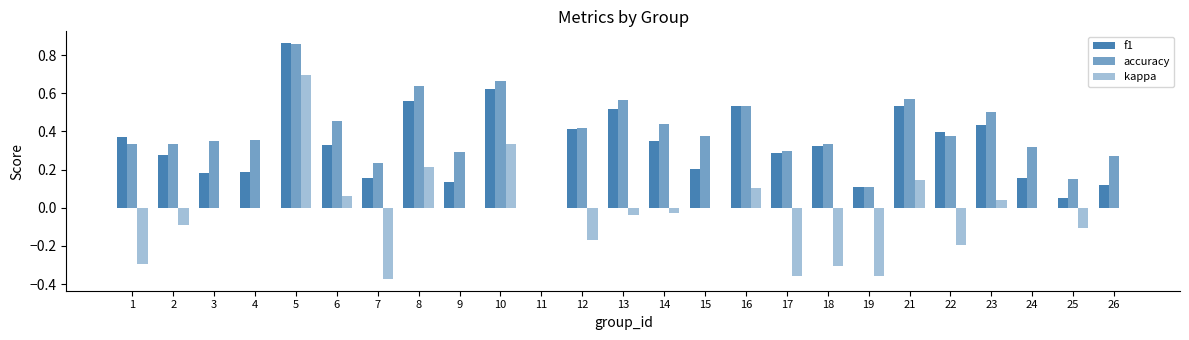

Are the bars grouped side by side (vs. stacked)?

Yes